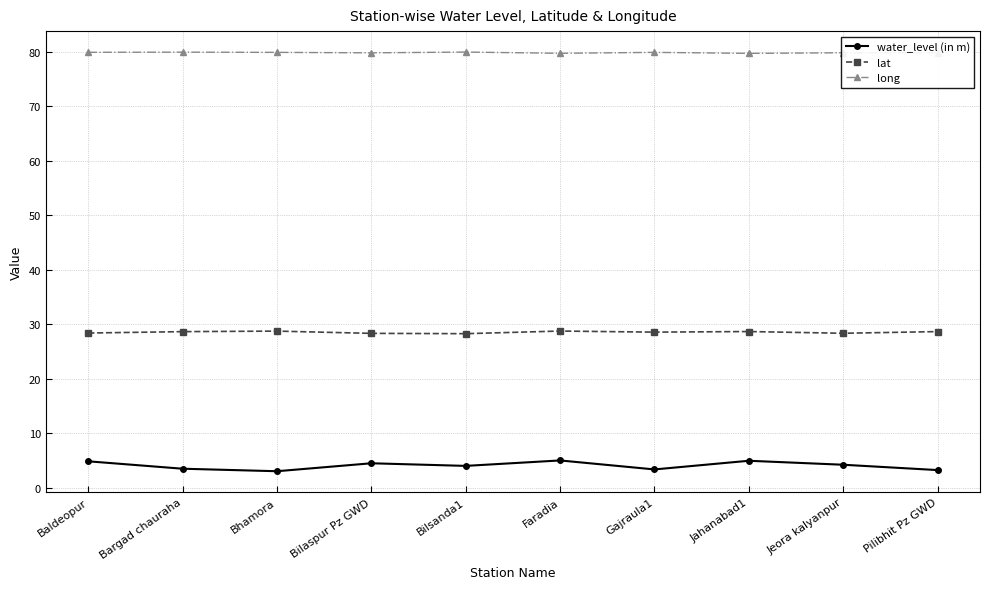

What value does the water_level (in m) series have at Bhamora?

3.0